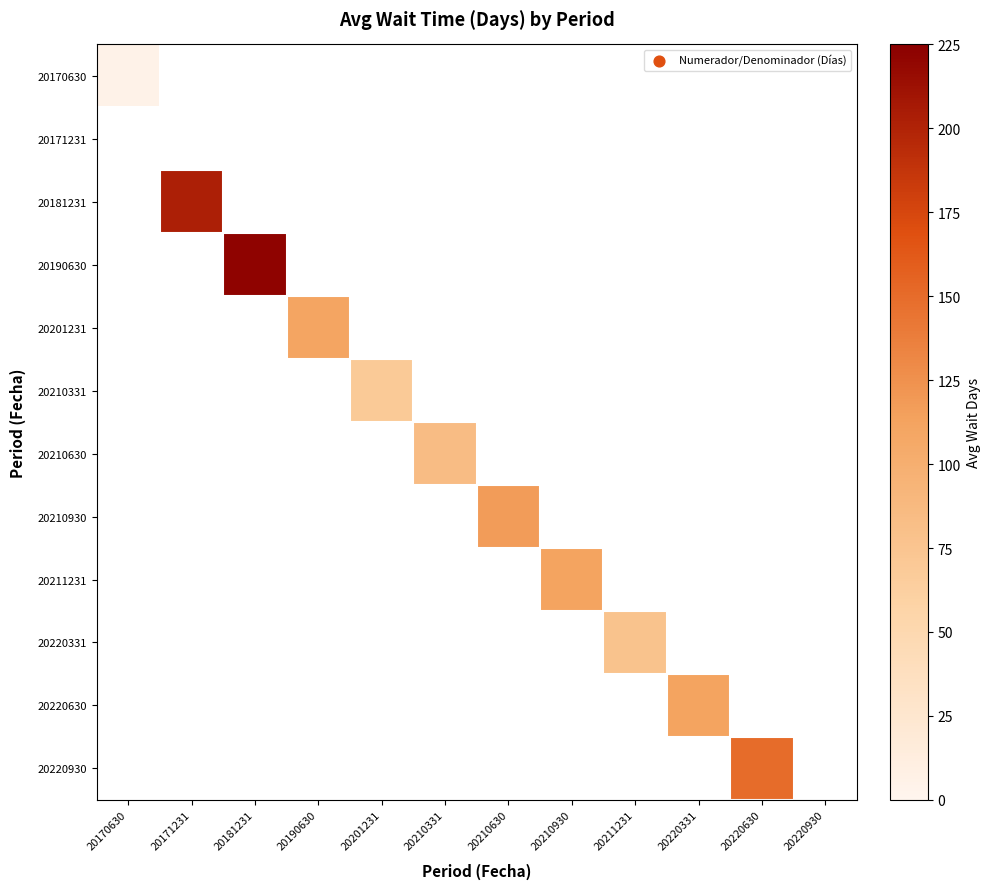

Which category has the lowest value across all series?

20171231